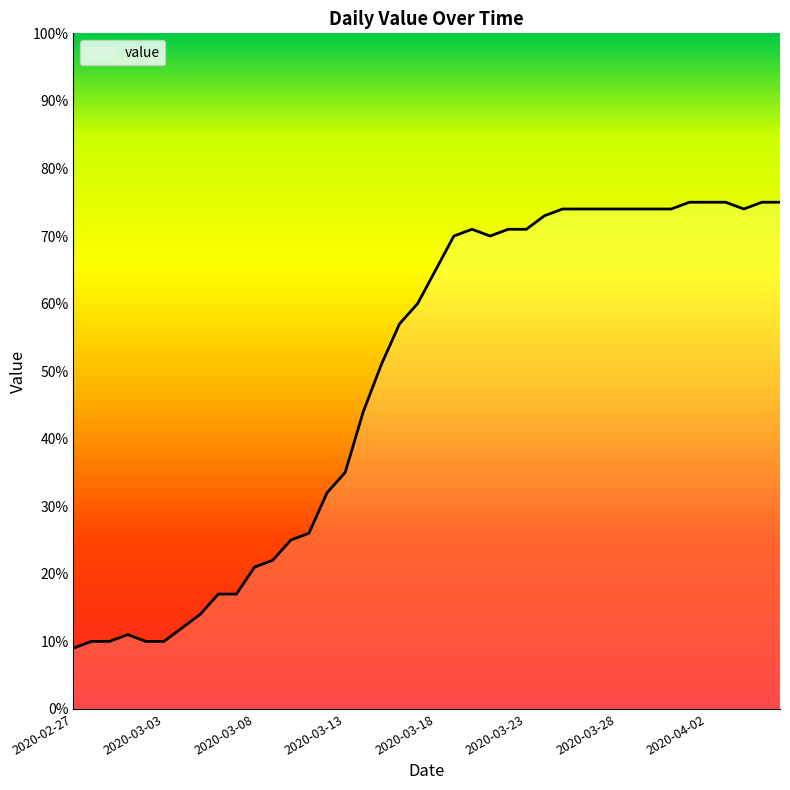

What is the difference between the maximum and minimum values?

66